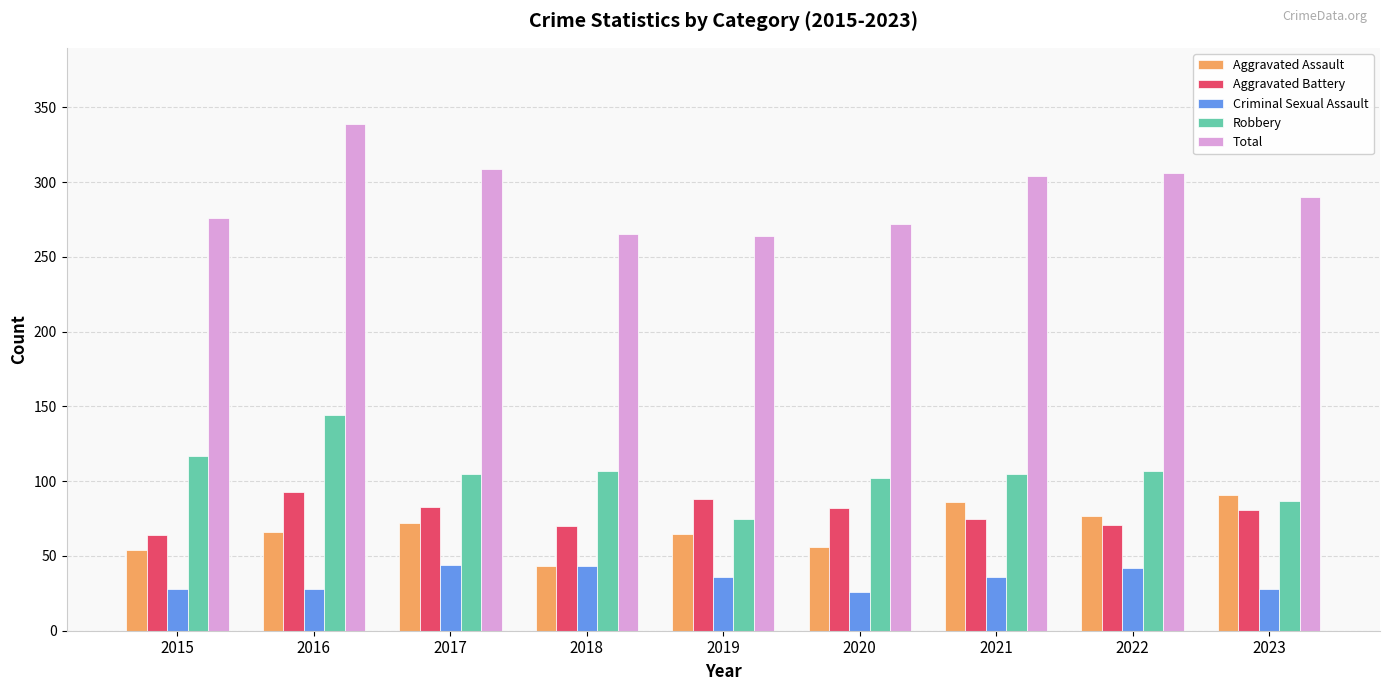

What is the difference between the maximum and second lowest values in the Aggravated Assault series?

37